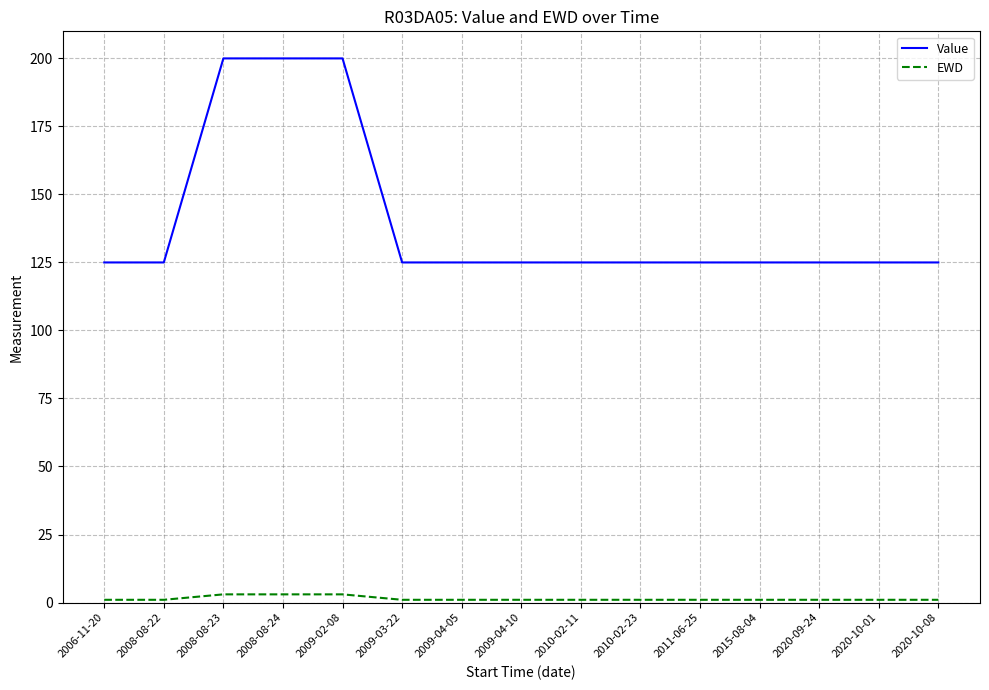

How many distinct data groups are displayed?

2